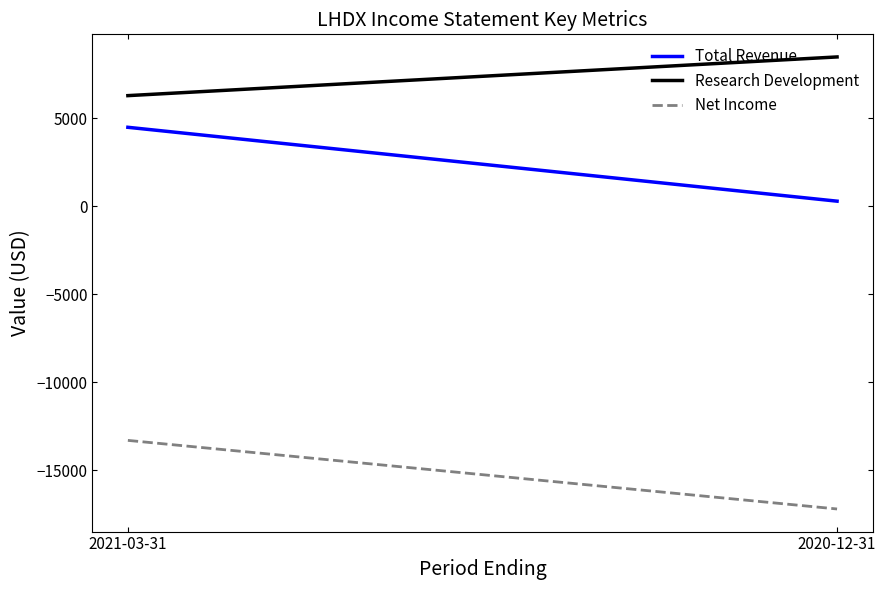

What is the difference between the Net Income values at 2021-03-31 and 2020-12-31?

3900